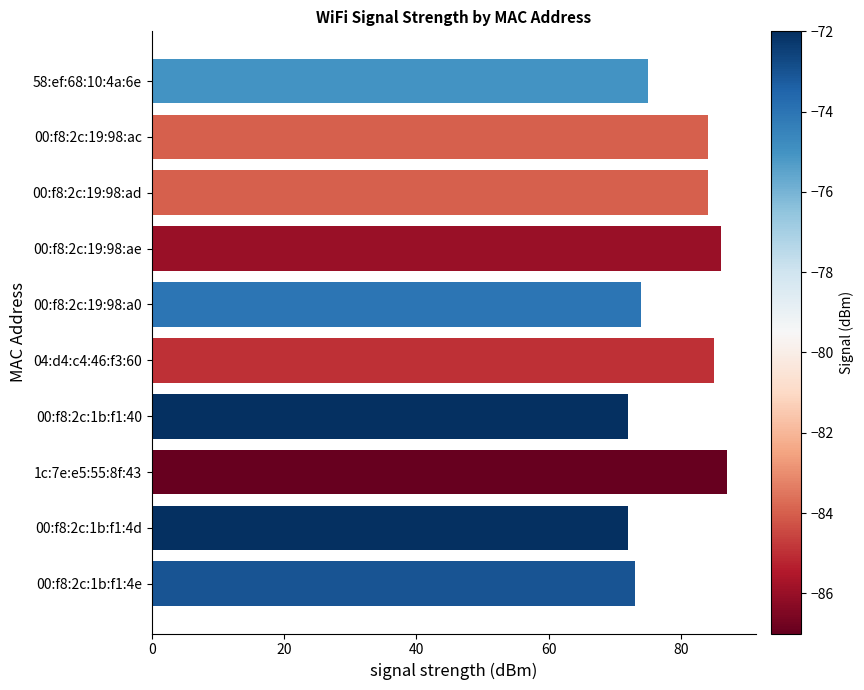

Are the bars grouped side by side (vs. stacked)?

No